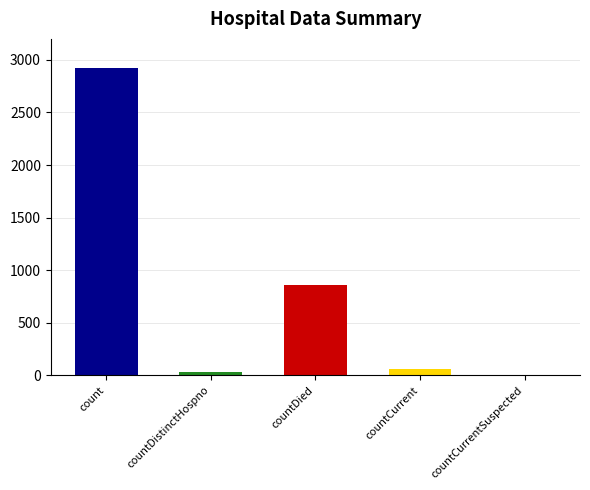

What position from the right is countDied?

3